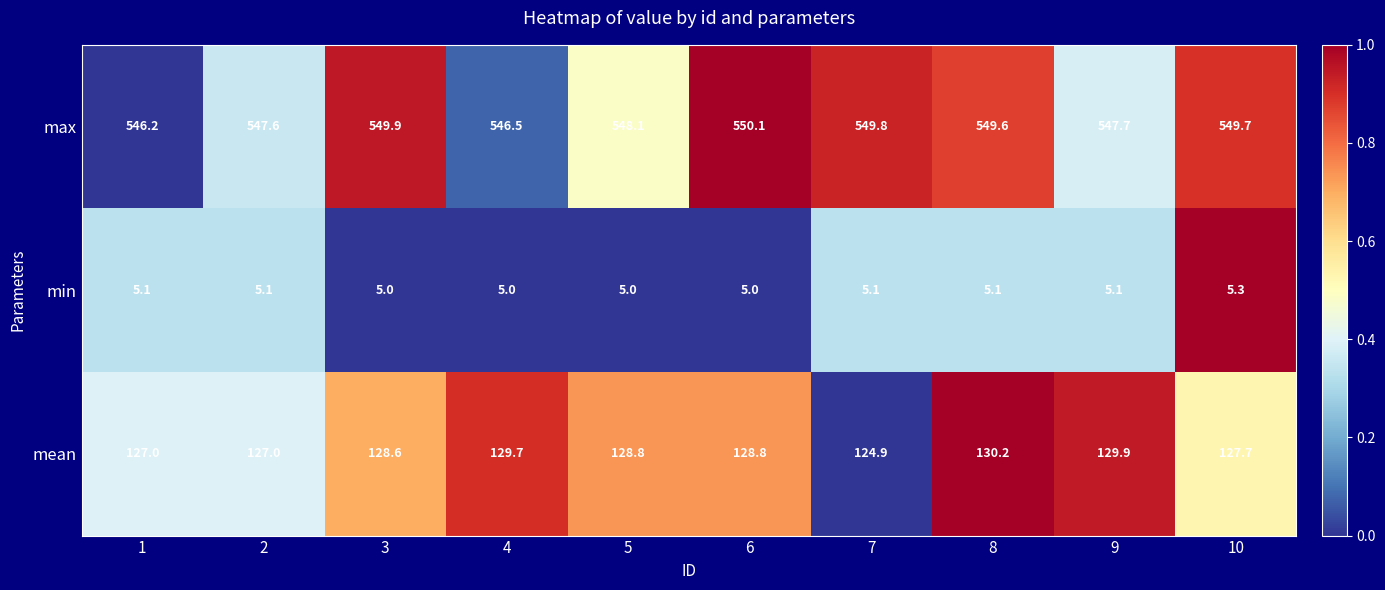

At 8, list the series in order from largest to smallest.

max, mean, min